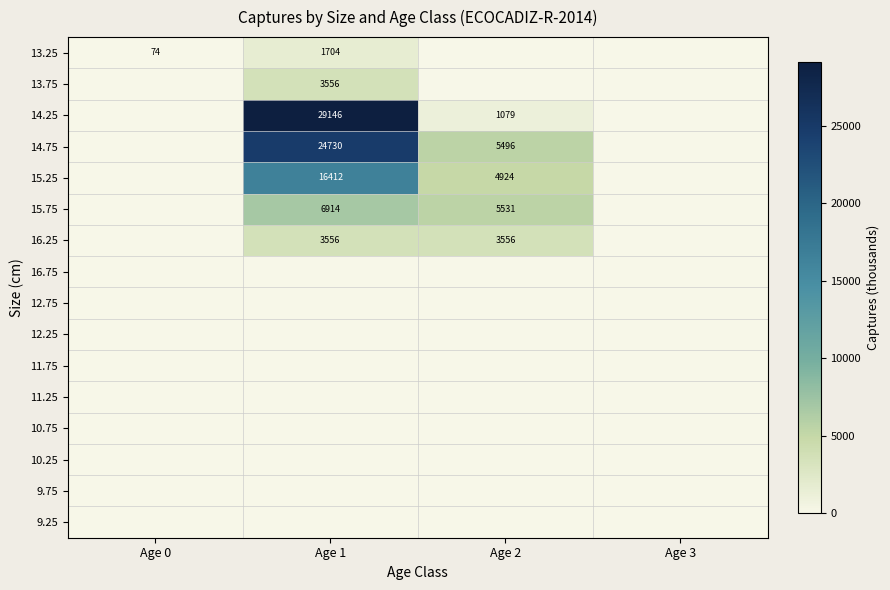

The value of 13.75 at Age 1 is 3556. True or false?

True